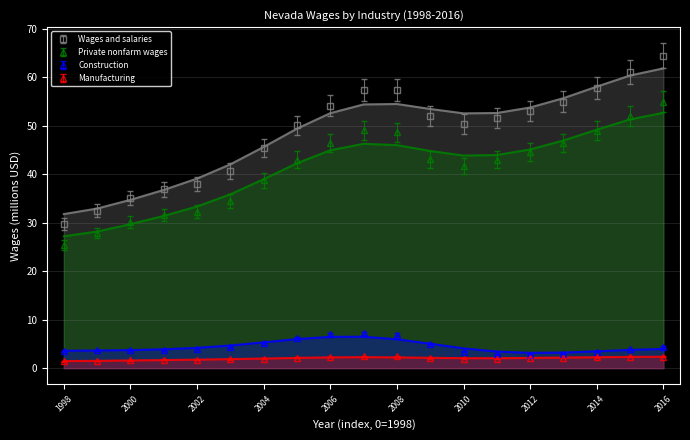

True or false: Construction has a value of 6.7 at 2006.

True